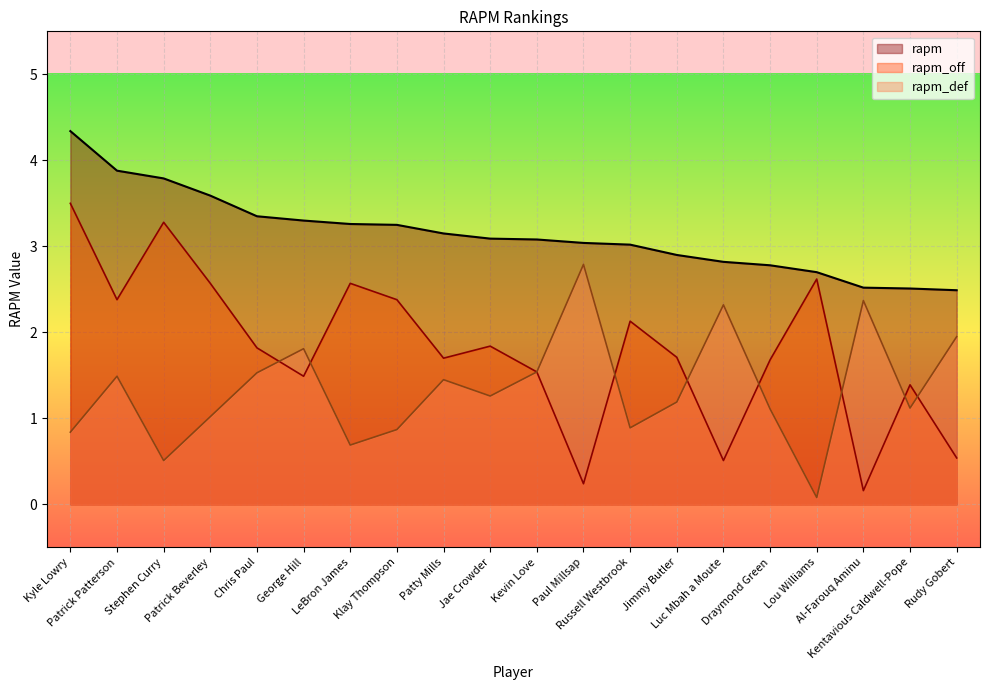

Rank the categories by rapm value from highest to lowest.

Kyle Lowry, Patrick Patterson, Stephen Curry, Patrick Beverley, Chris Paul, George Hill, LeBron James, Klay Thompson, Patty Mills, Jae Crowder, Kevin Love, Paul Millsap, Russell Westbrook, Jimmy Butler, Luc Mbah a Moute, Draymond Green, Lou Williams, Al-Farouq Aminu, Kentavious Caldwell-Pope, Rudy Gobert